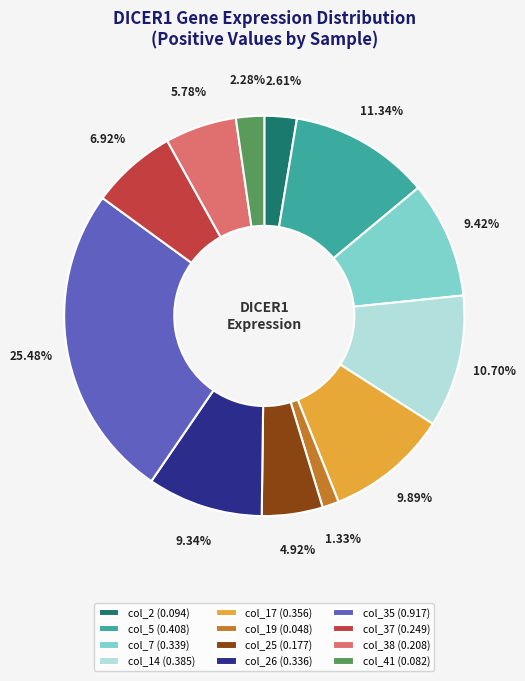

Is the sum of col_25 (0.177) and col_2 (0.094) greater than half?

No